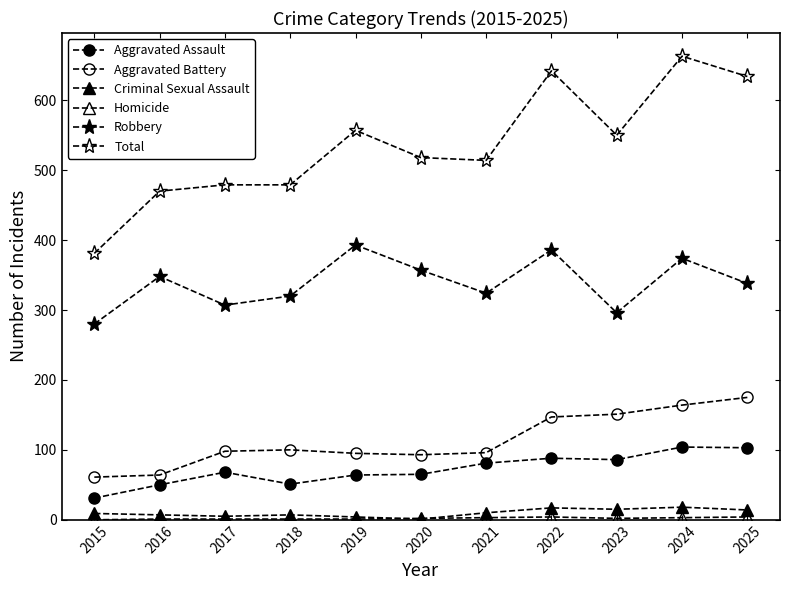

Is this an area chart (filled region under the line)?

No